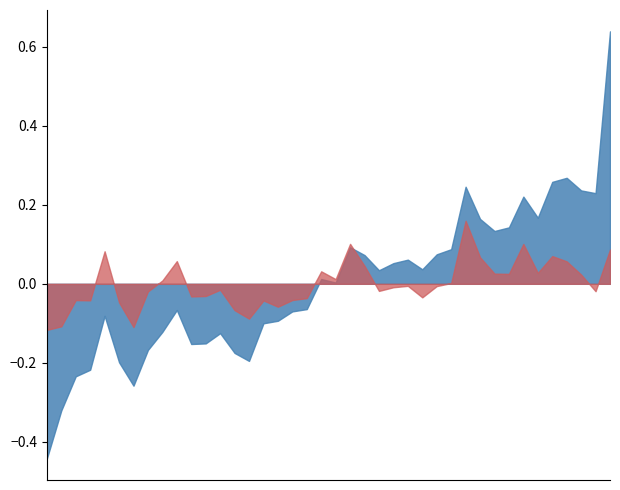

Does the chart have visible grid lines?

No